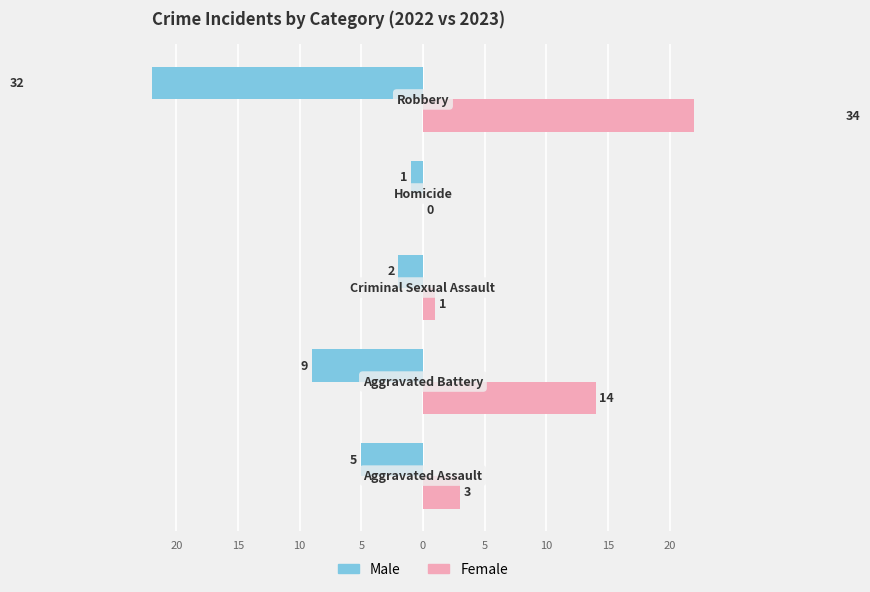

Count the number of categories in the chart.

5